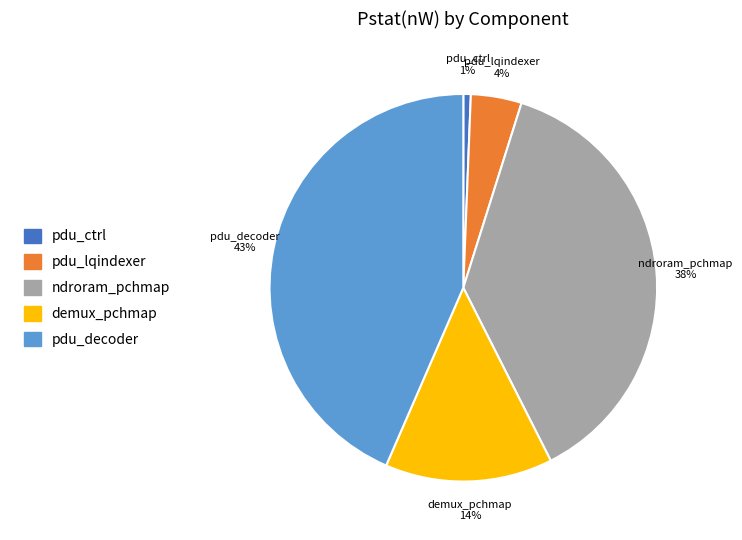

Count the number of slices in the pie.

5